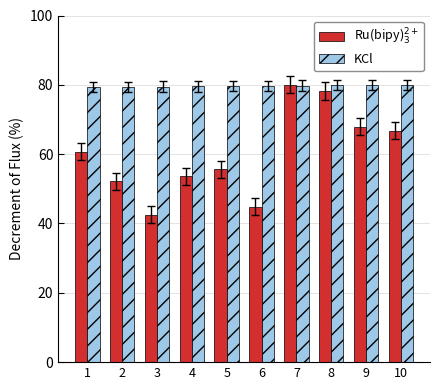

At how many categories does at least one series exceed 70?

10